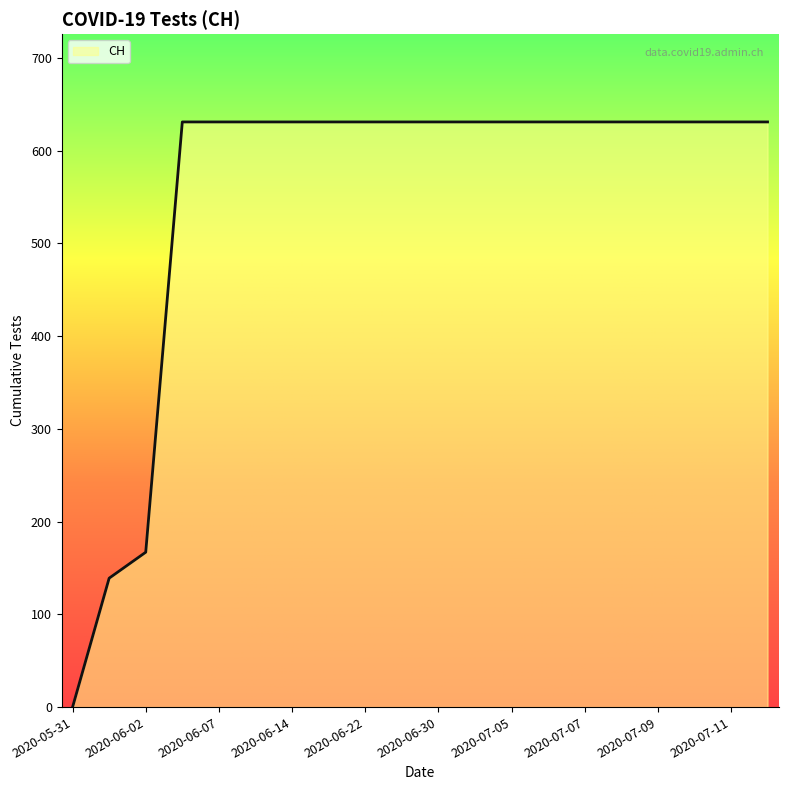

What is the greatest value displayed?

631